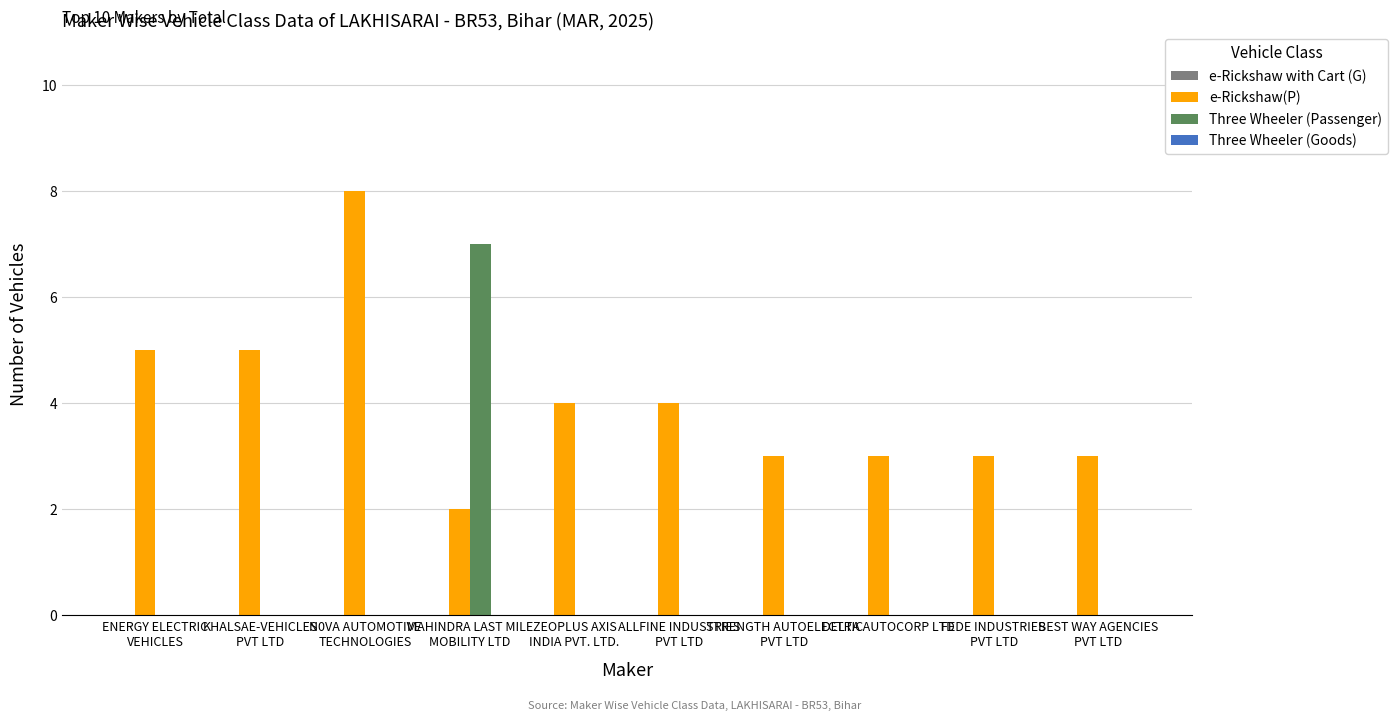

What is the sum of all Three Wheeler (Passenger) values?

7